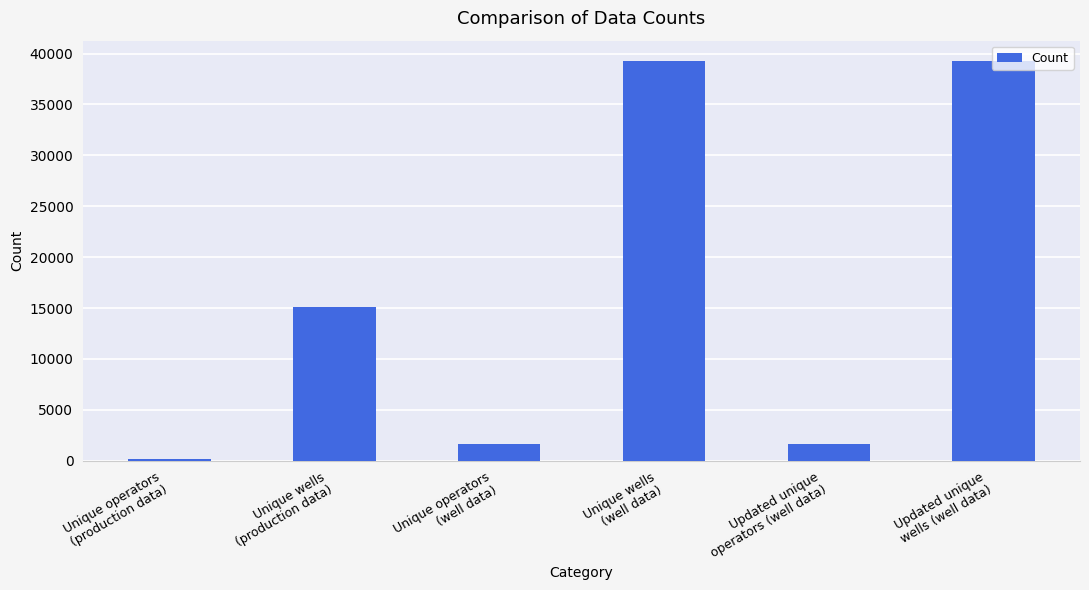

How many series are shown in this chart?

1